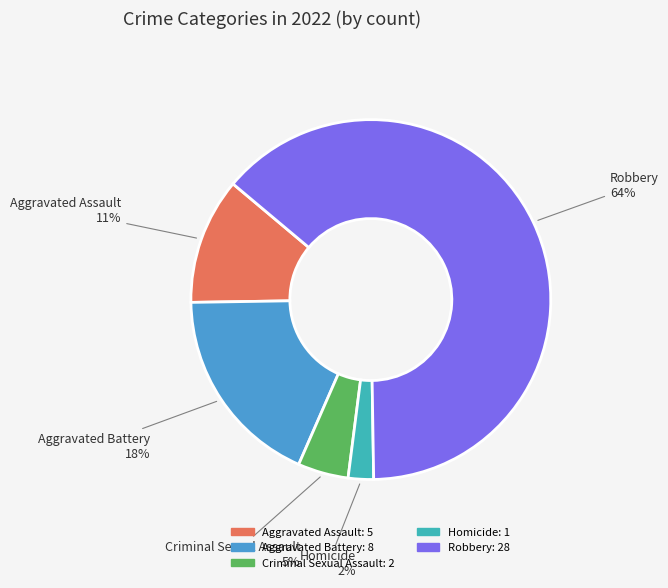

Combined, do Aggravated Assault and Criminal Sexual Assault account for over 50%?

No